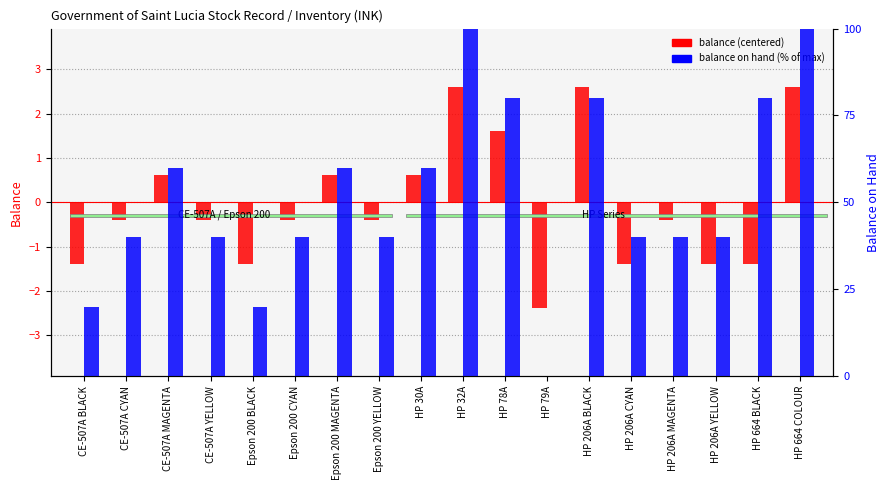

How many bars are there in total?

36